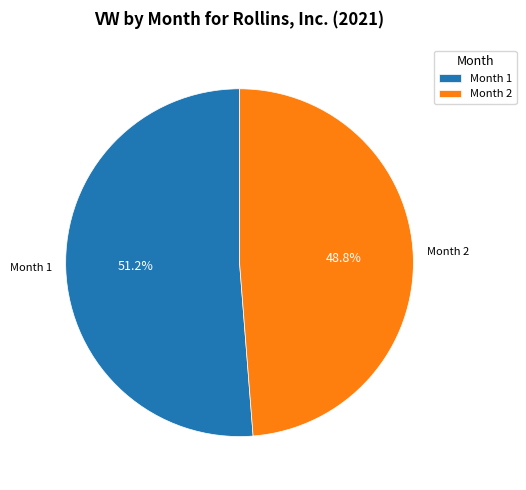

Rank the categories by value from lowest to highest.

Month 2, Month 1